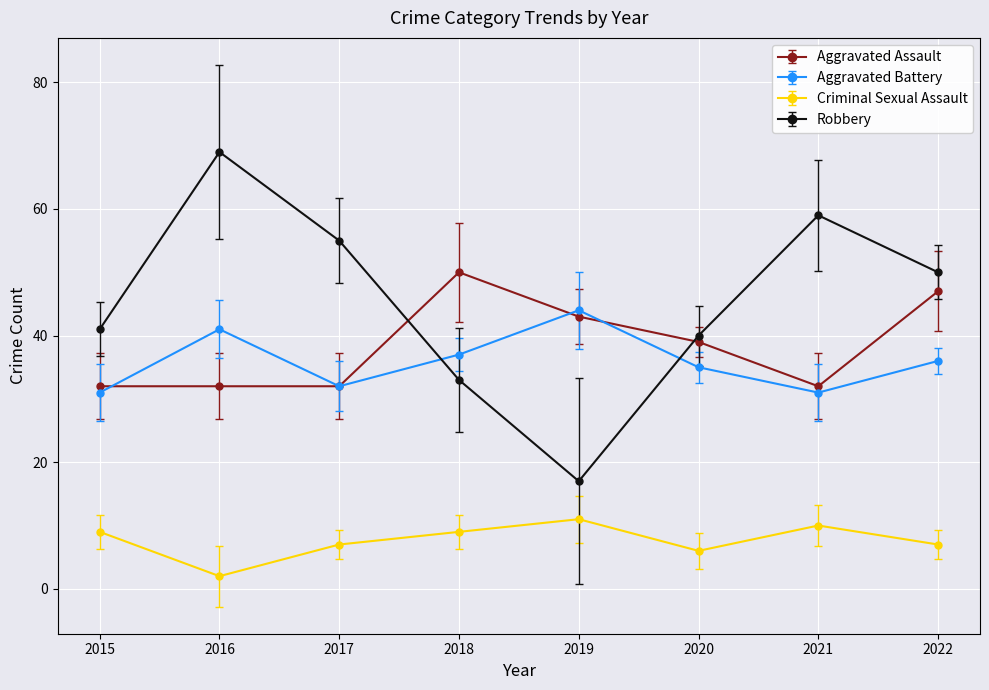

The value of Aggravated Assault at 2021 is 32. True or false?

True